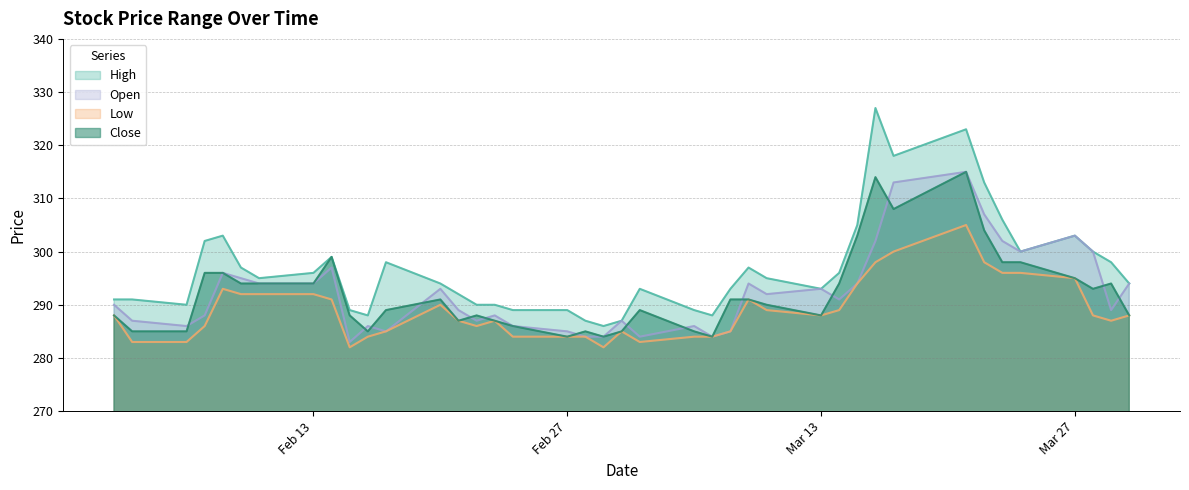

How many distinct data groups are displayed?

4